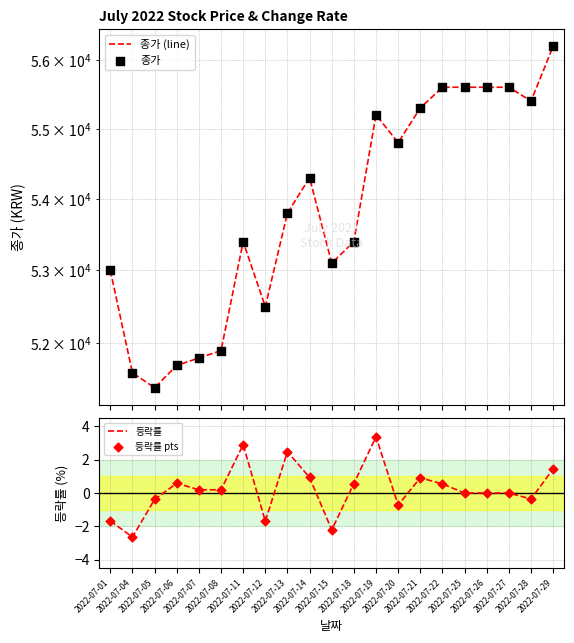

What are all the series names shown in the legend?

종가 (line), 종가, 등락률, 등락률 pts